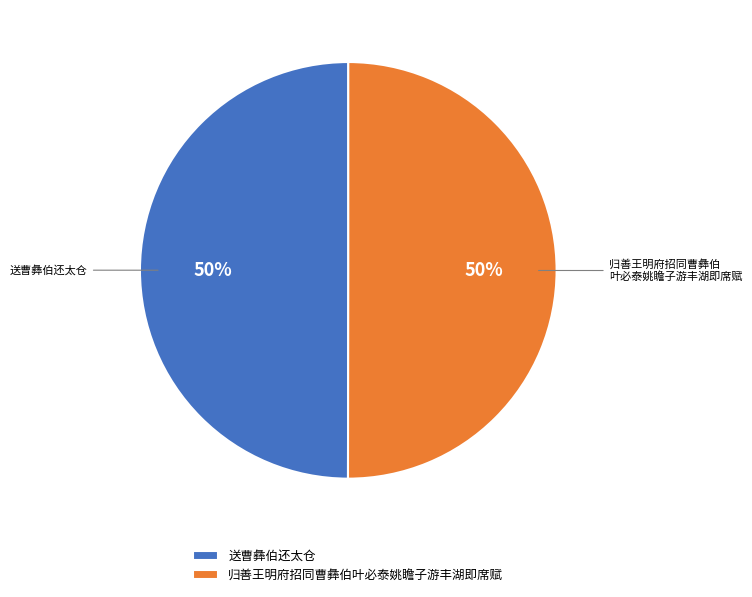

What percentage is the 送曹彝伯还太仓 slice, to the nearest percent?

50%